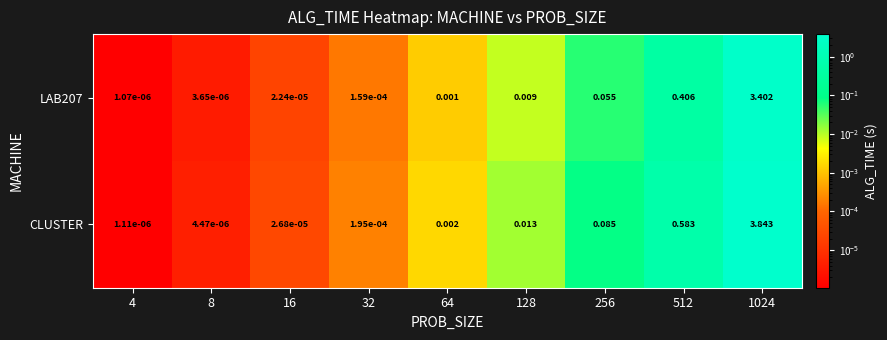

Which series has the largest total across all categories?

CLUSTER